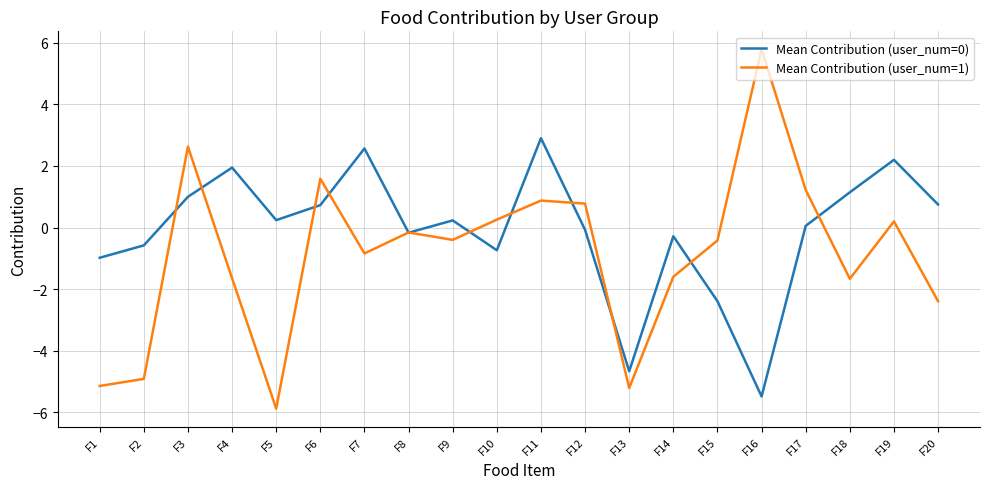

What is the sum of all Mean Contribution (user_num=1) values?

-16.9